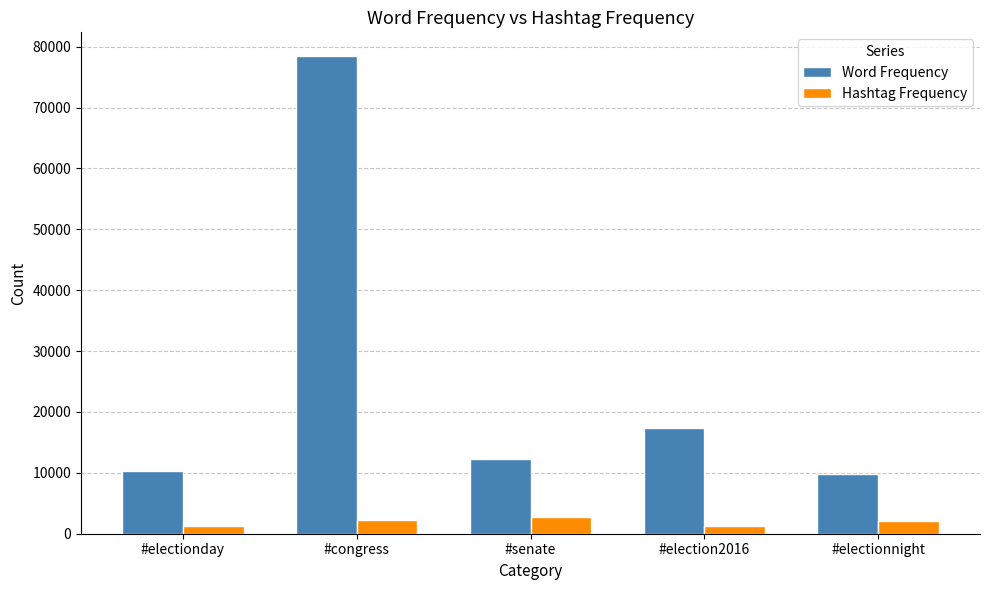

What is the approximate value of Word Frequency at #congress, to the nearest 50?

78450